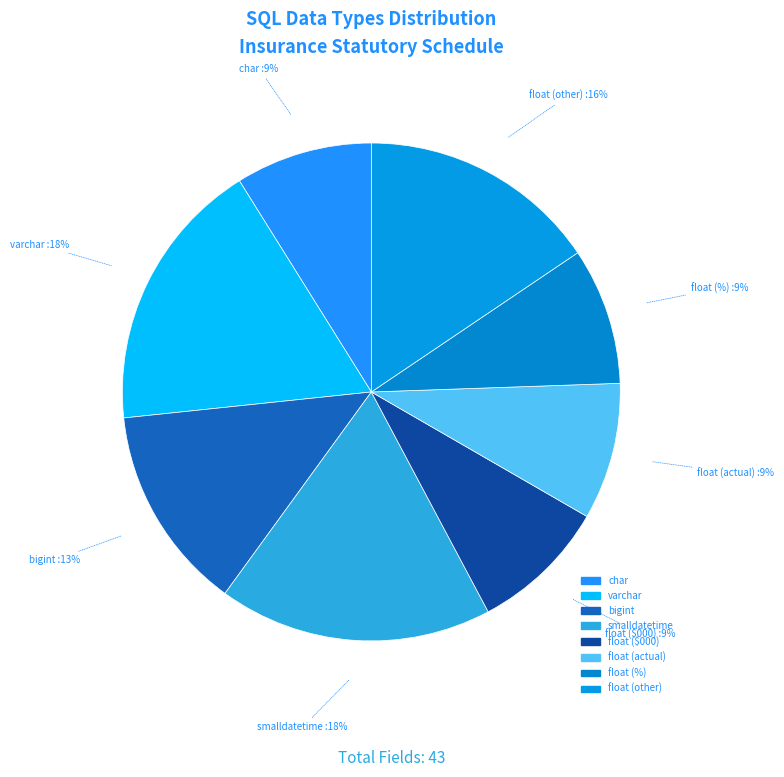

How many slices are in this pie chart?

8